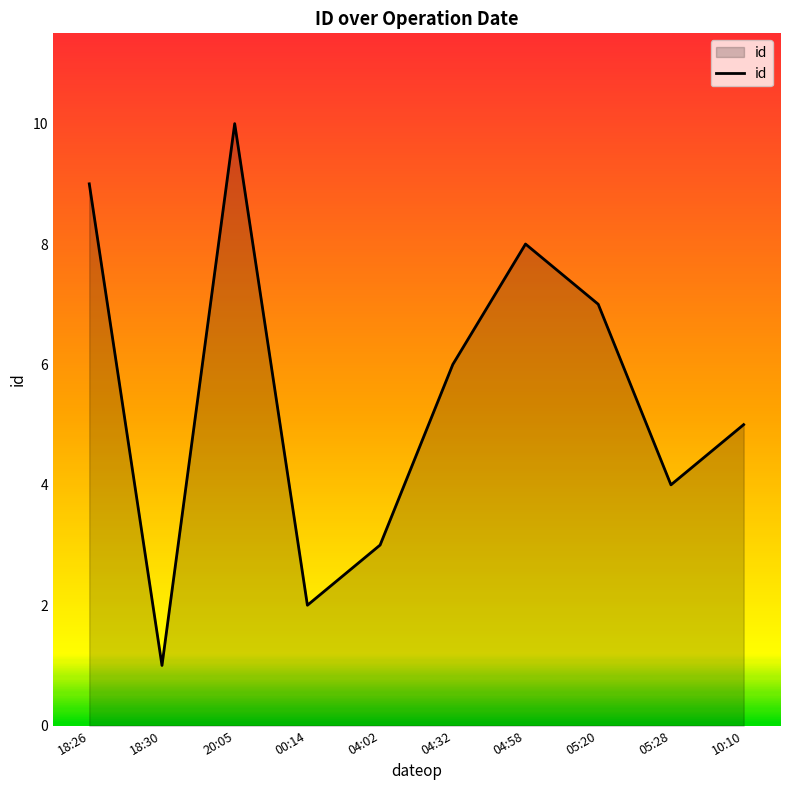

What is the minimum value shown in the chart?

1